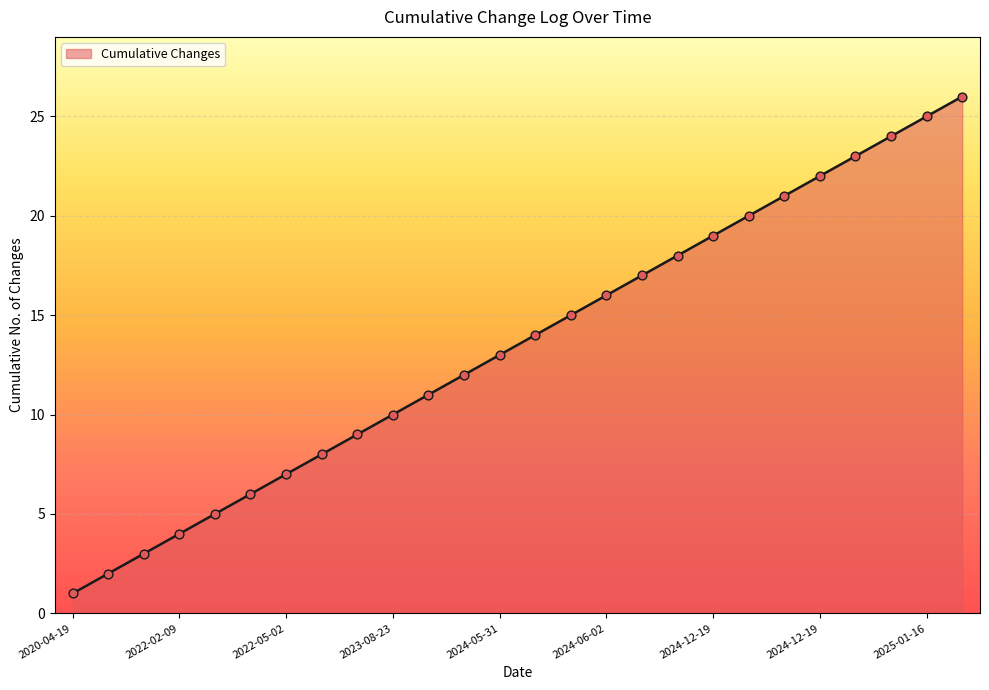

What is the maximum value shown in the chart?

26